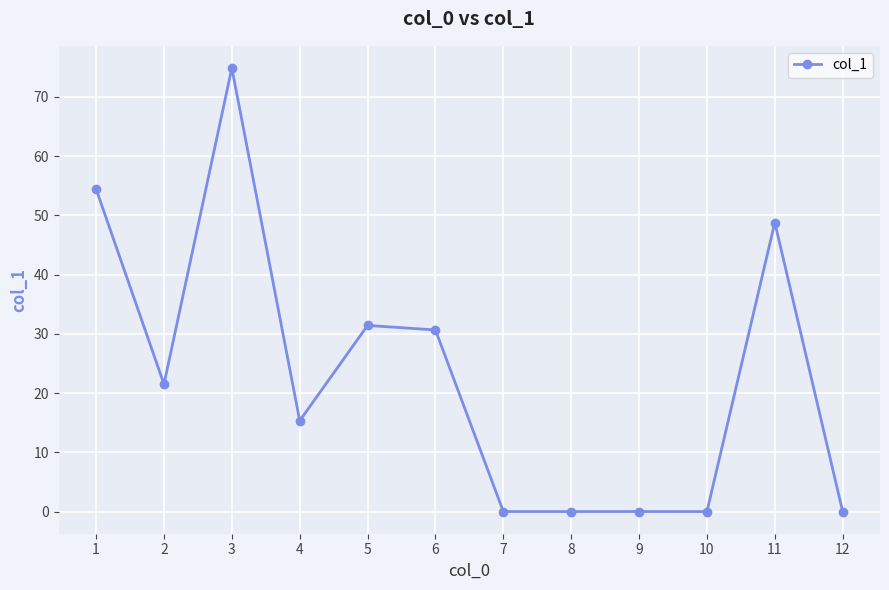

What is the sum of the values at 7 and 2?

21.5